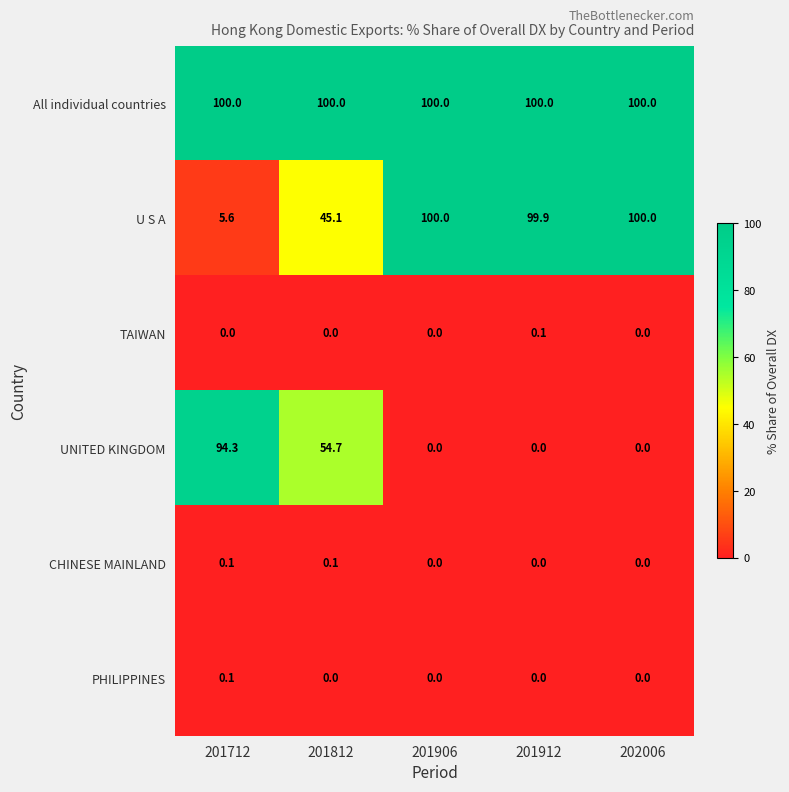

What is the approximate value of All individual countries at 201906?

100.0